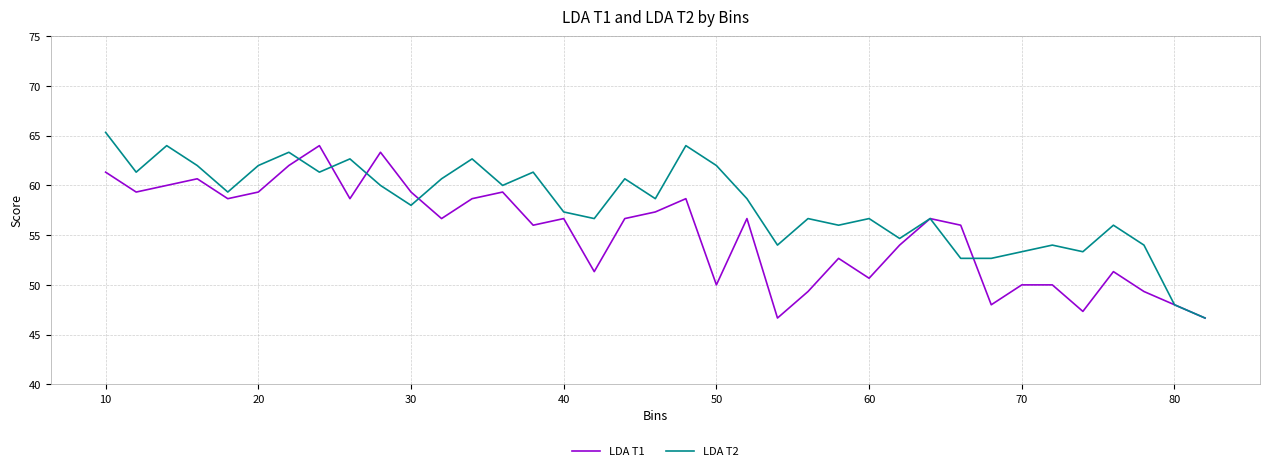

What is the maximum value shown in the chart?

65.3